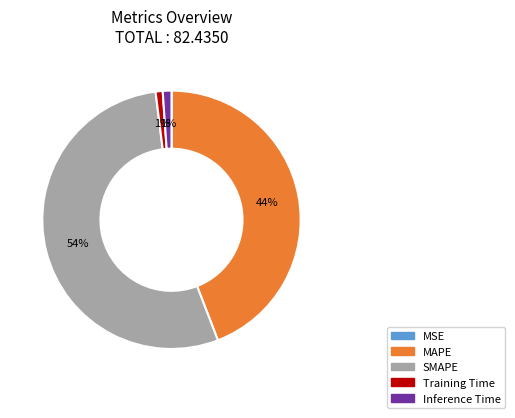

To the nearest percent, what is the difference between the Training Time and MAPE slice percentages?

43%